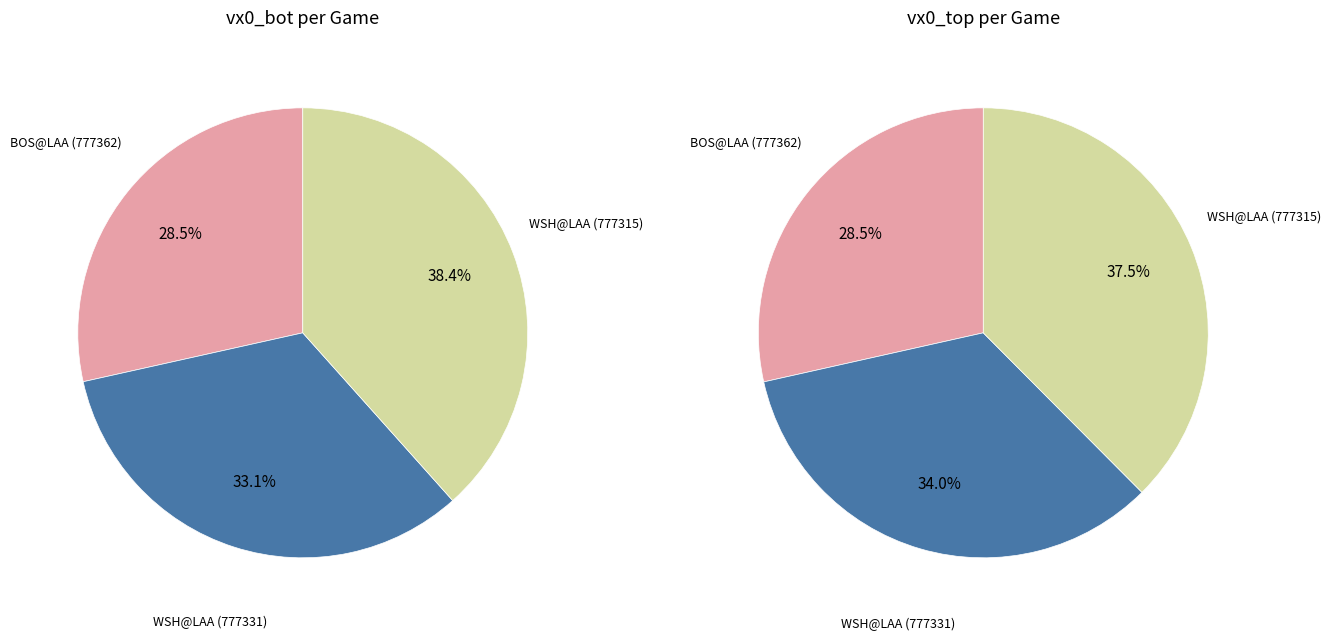

Which category has the smallest portion of the pie?

BOS@LAA (777362)